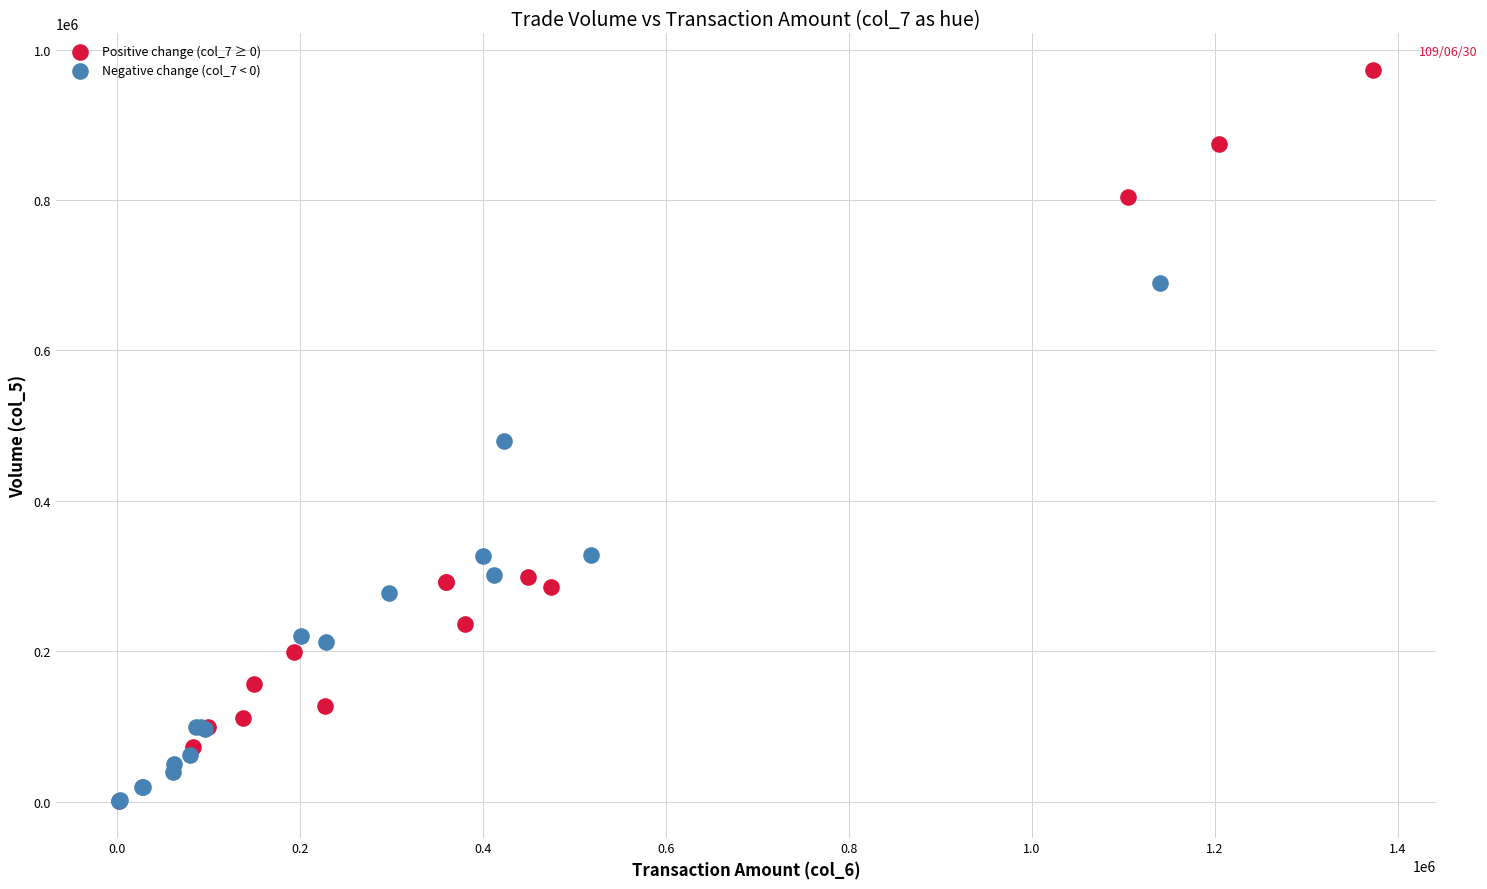

What are all the series names shown in the legend?

Positive change (col_7 ≥ 0), Negative change (col_7 < 0)